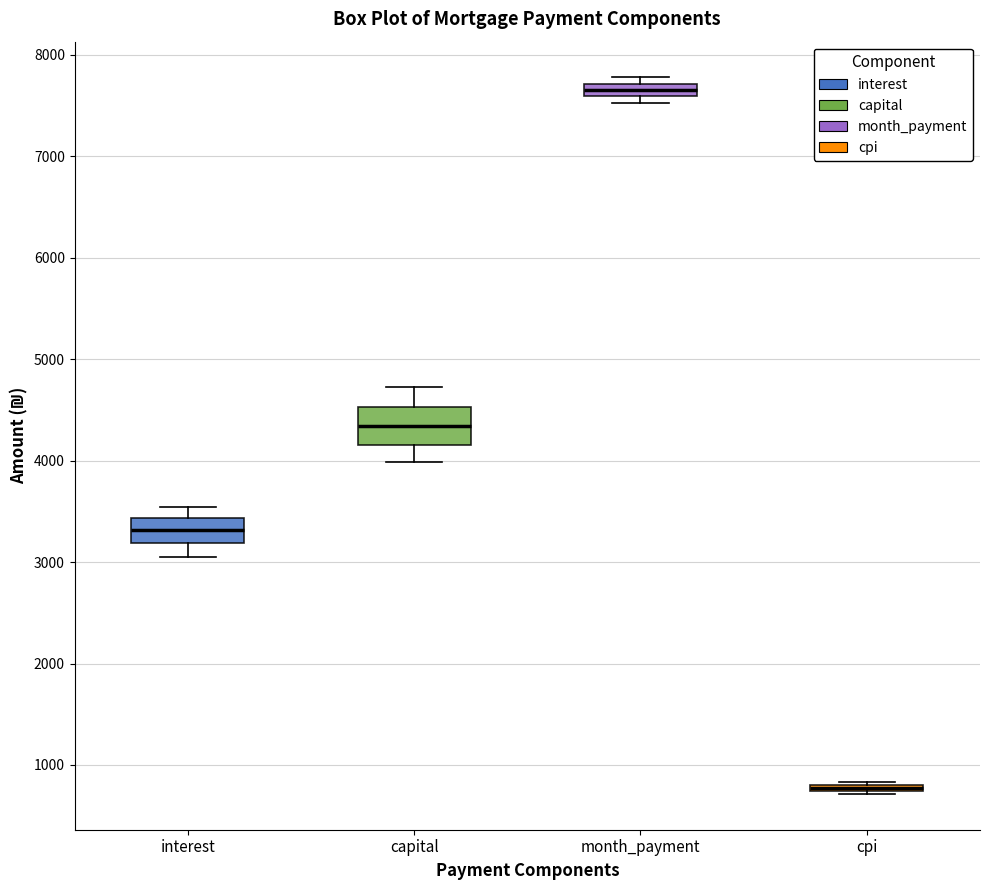

Where is the upper edge of the box for interest on the y-axis? The values are not printed on the chart, so give them approximately, as read against the axis.

3400